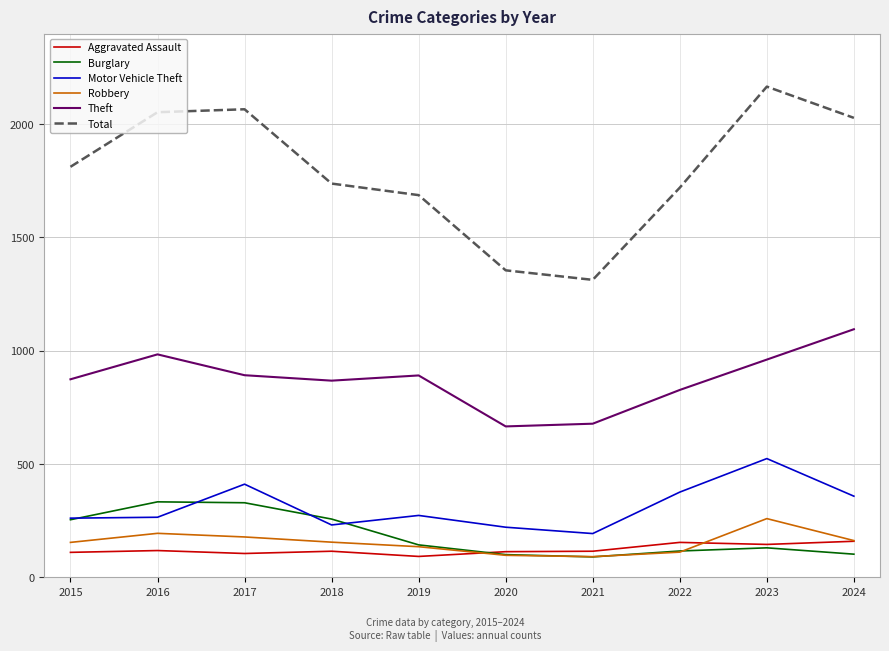

What is the difference between the highest and lowest values at 2021?

1223